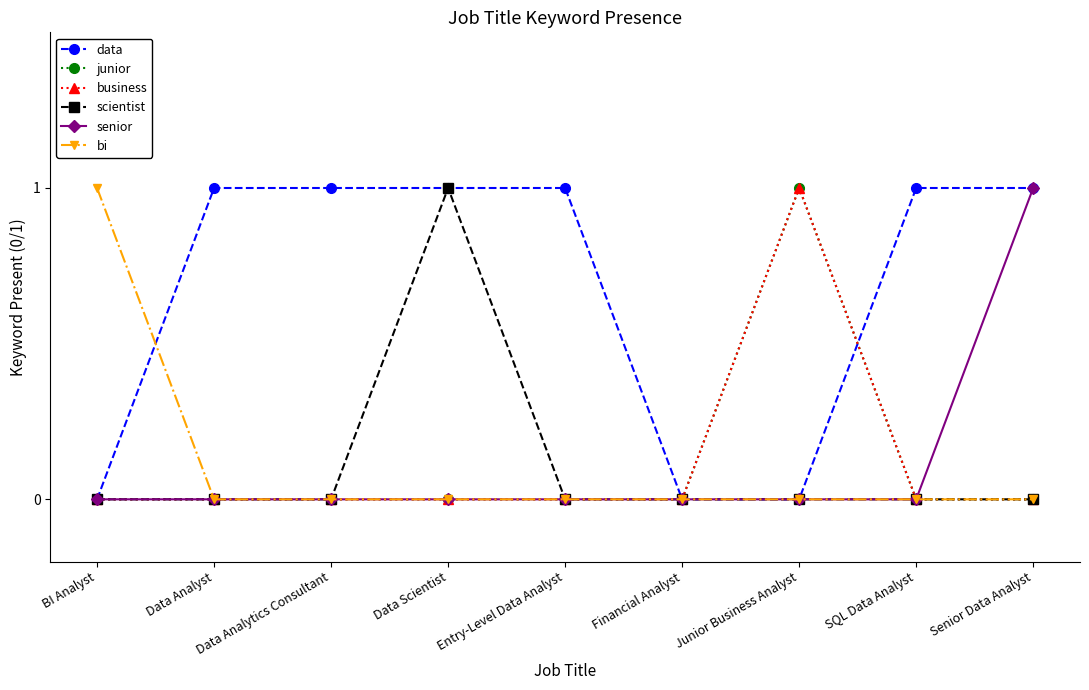

At which category does the chart reach its minimum across all series?

BI Analyst